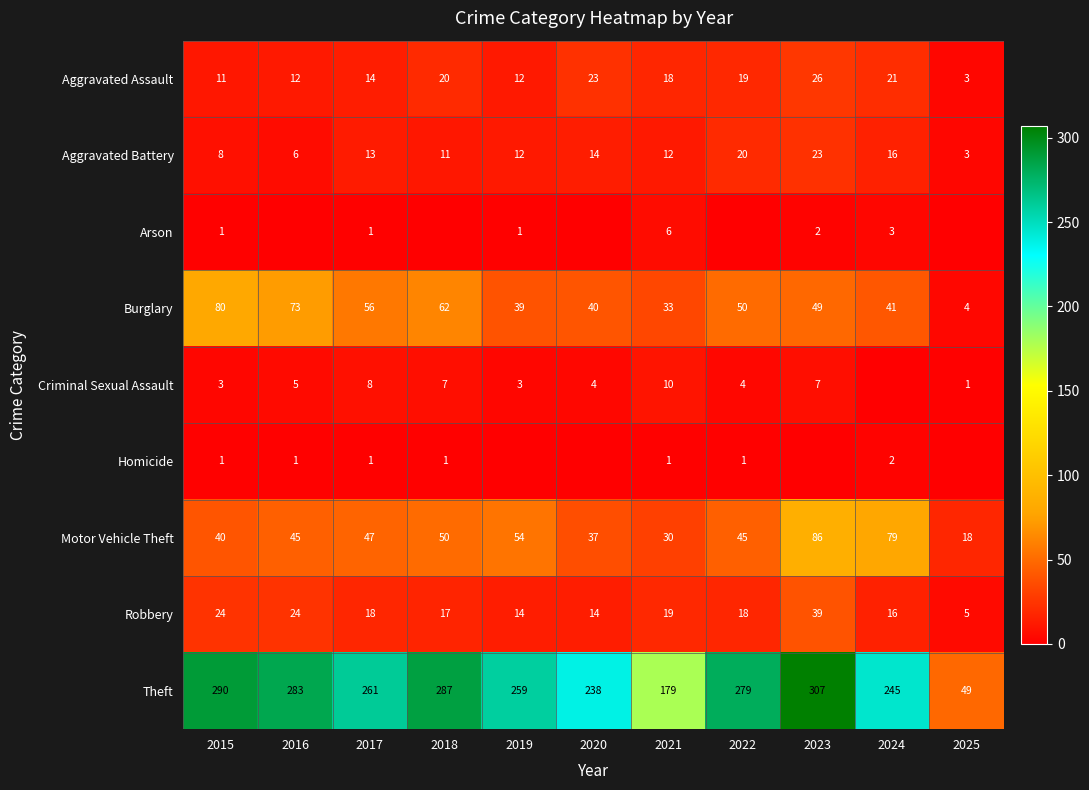

At which label does Aggravated Assault first exceed 18?

2018